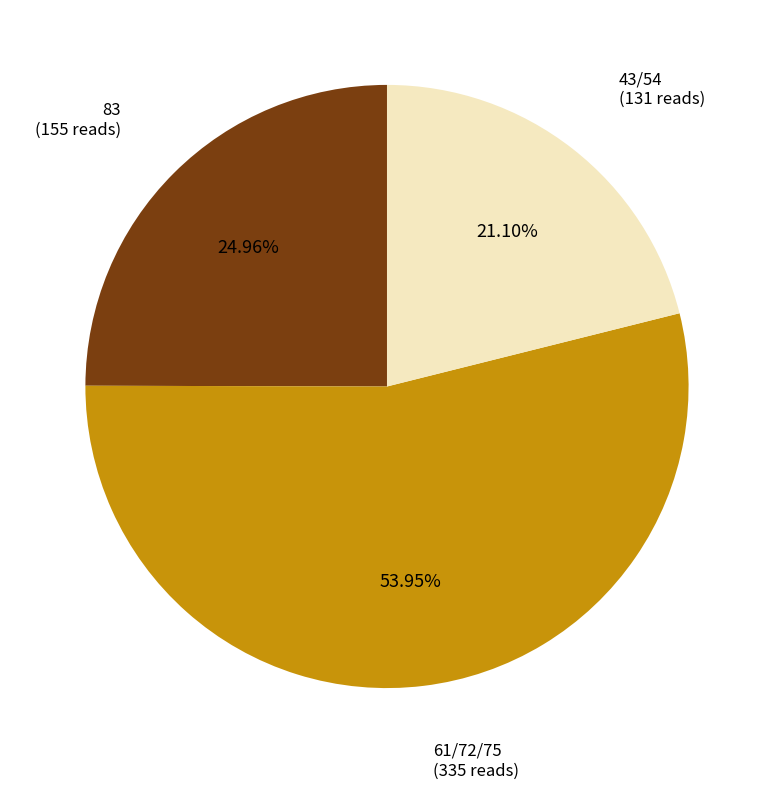

Is there any slice that represents more than half of the pie?

Yes